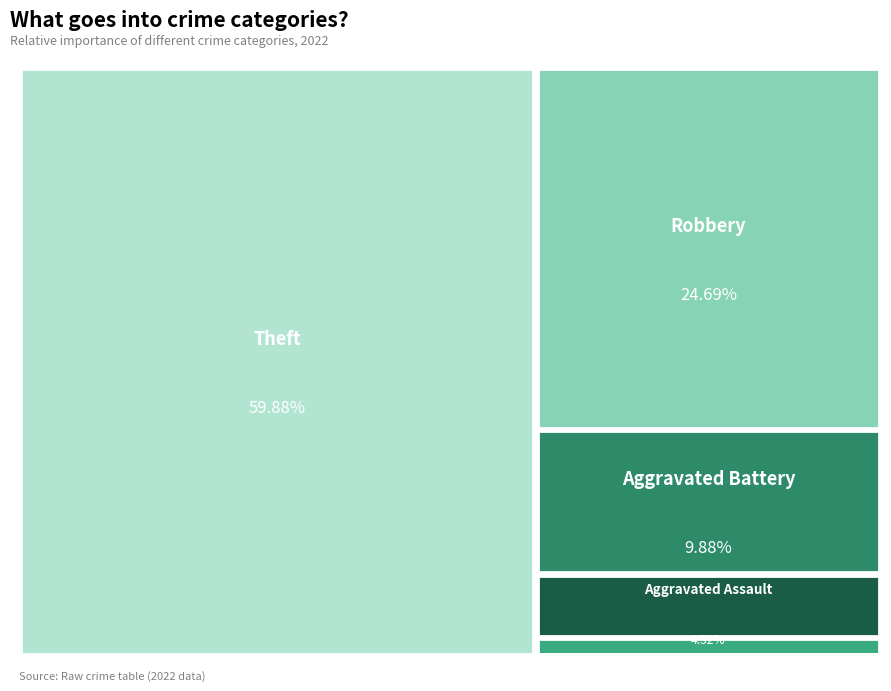

How much of the chart is everything except Aggravated Battery?

90.1%